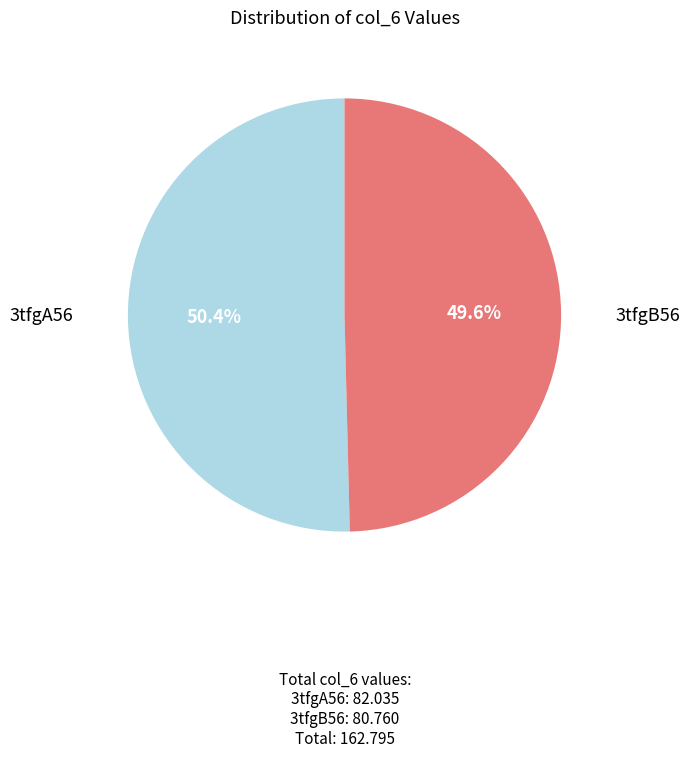

Count the number of slices in the pie.

2